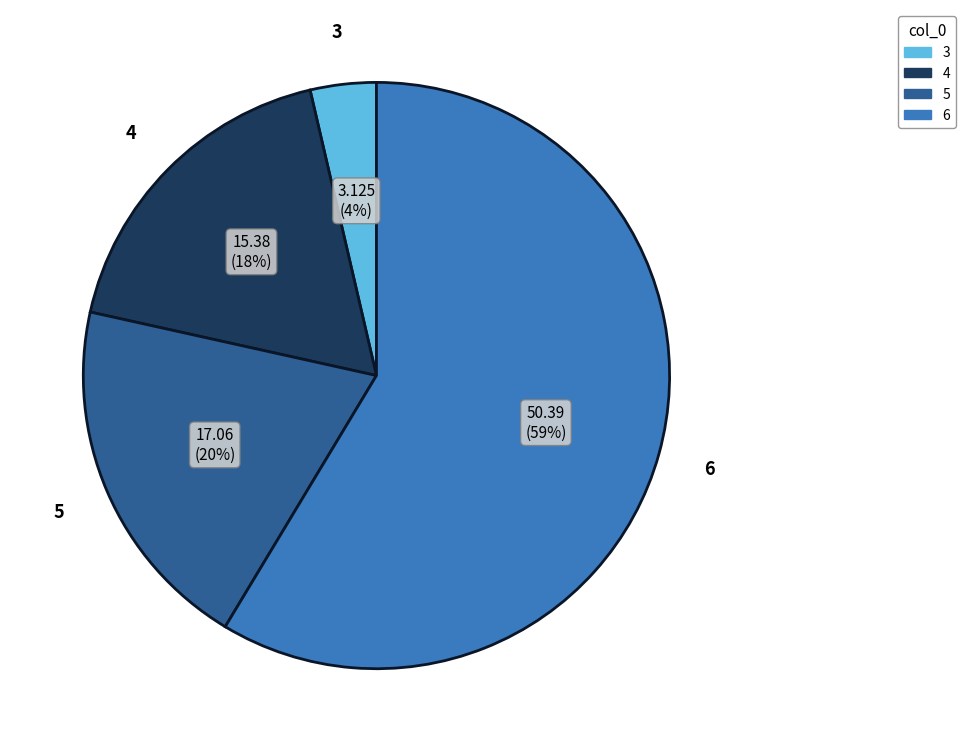

To the nearest percent, what is the average slice percentage?

25%